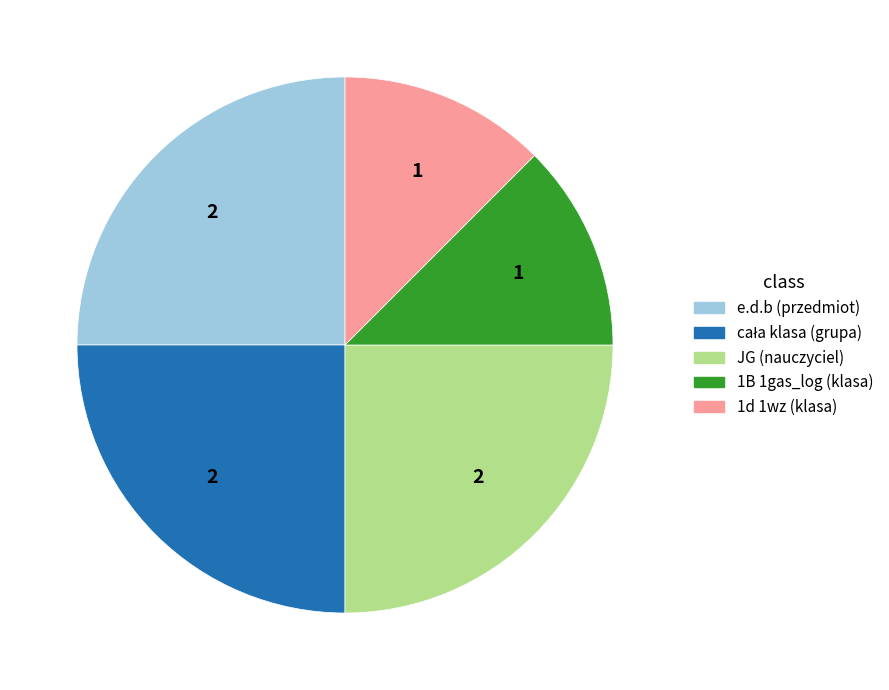

Does any single category account for the majority?

No